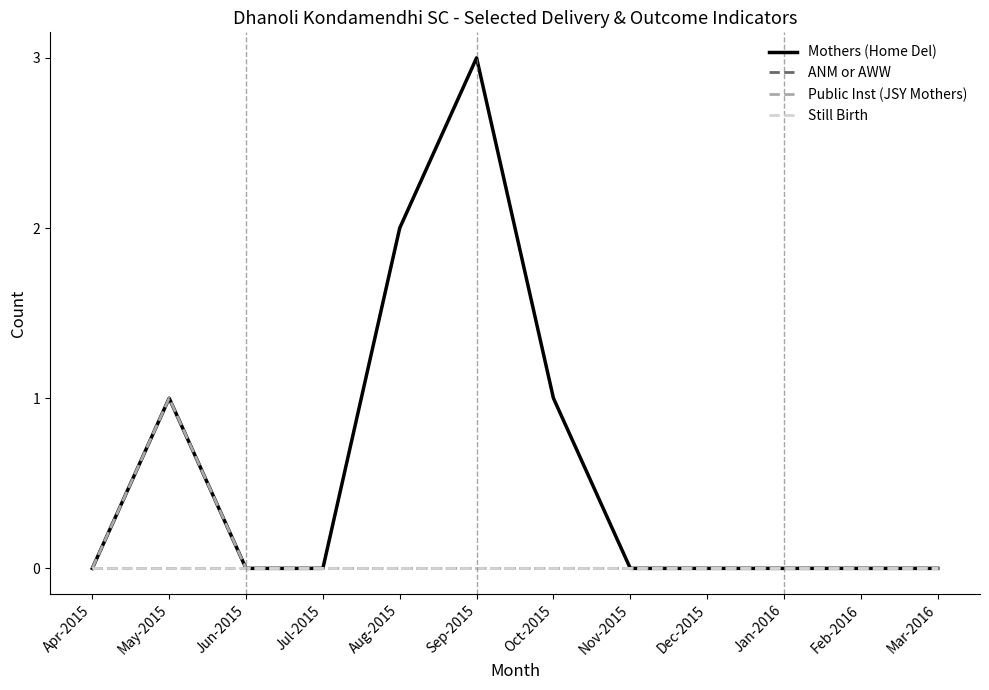

Which series changed the most between Sep-2015 and Oct-2015?

Mothers (Home Del)